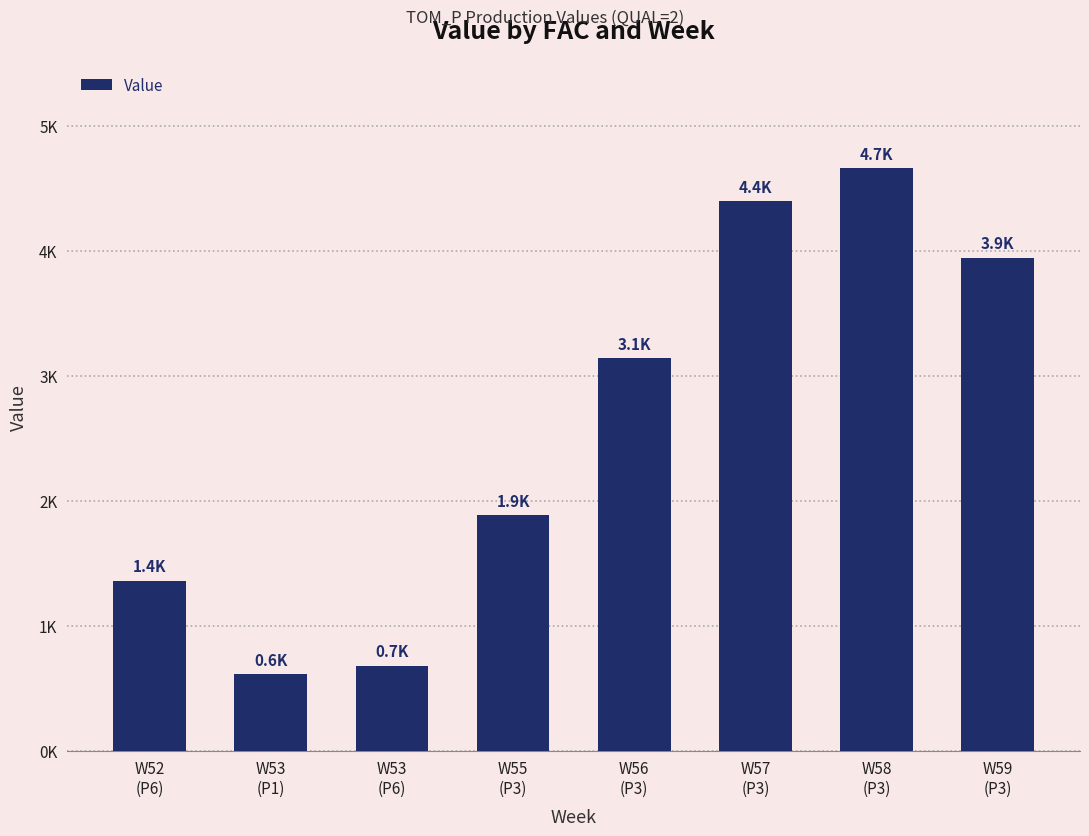

What is the sum of all values?

20684.7